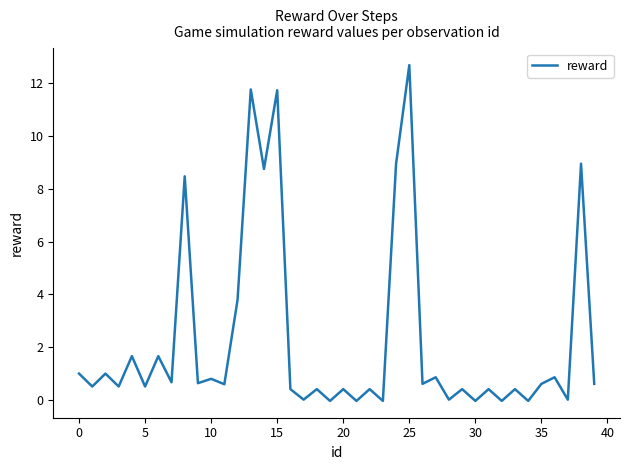

What is the maximum value shown in the chart?

12.7